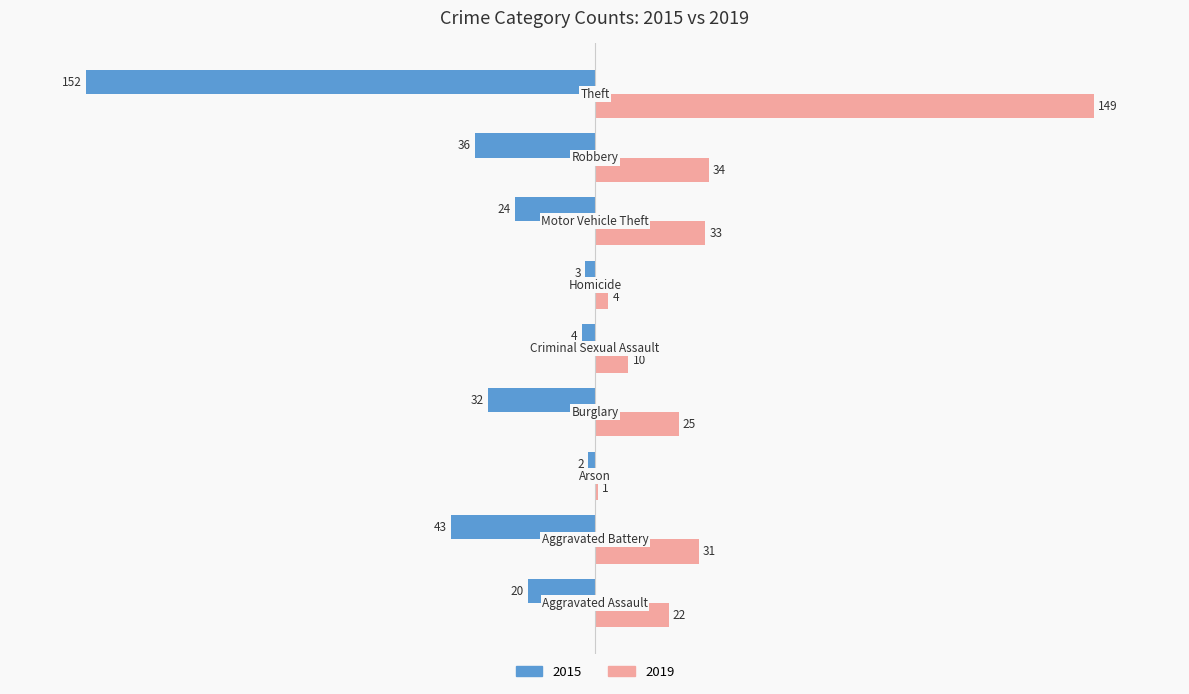

What are all the series names shown in the legend?

2015, 2019